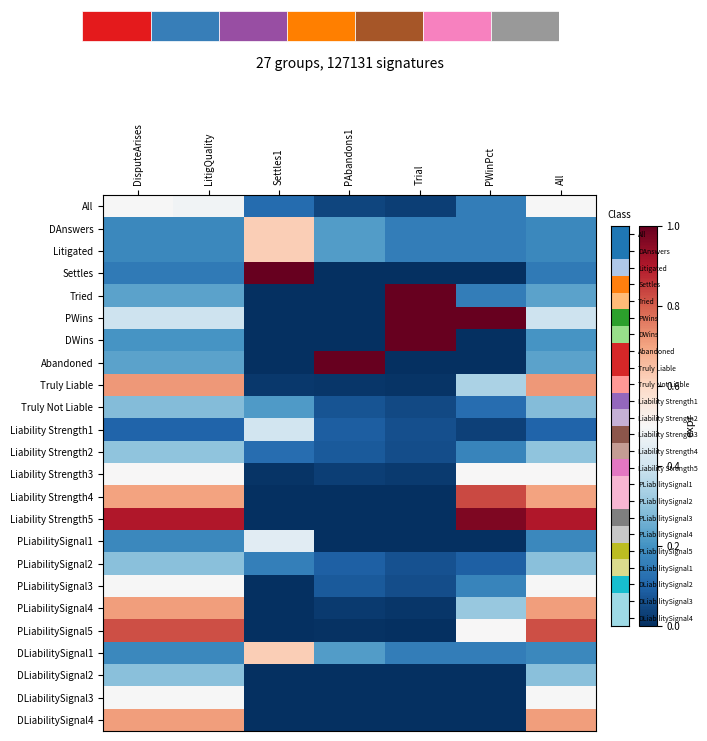

True or false: Tried has a value of 0.2 at All.

True